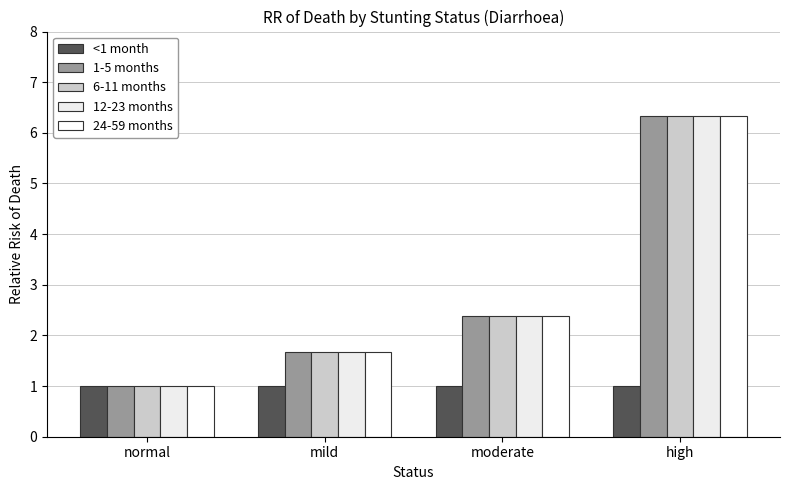

Reading left to right, what are all the values shown in this chart?

<1 month: normal=1.0	mild=1.0	moderate=1.0	high=1.0
1-5 months: normal=1.0	mild=1.7	moderate=2.4	high=6.3
6-11 months: normal=1.0	mild=1.7	moderate=2.4	high=6.3
12-23 months: normal=1.0	mild=1.7	moderate=2.4	high=6.3
24-59 months: normal=1.0	mild=1.7	moderate=2.4	high=6.3